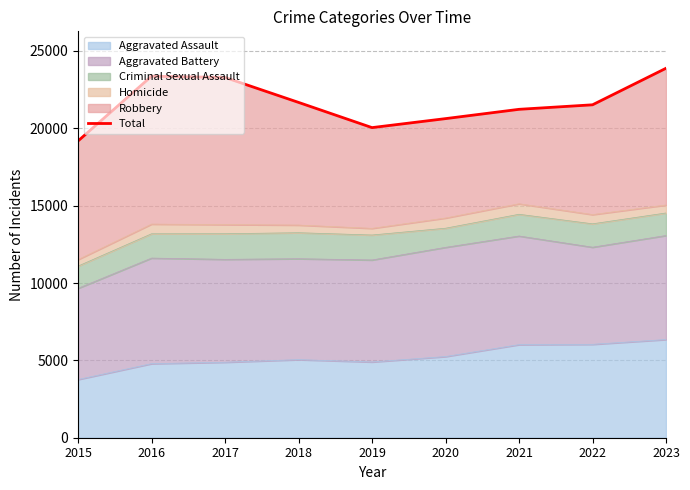

List the labels in order of value, smallest first.

2015, 2019, 2020, 2021, 2022, 2018, 2017, 2016, 2023